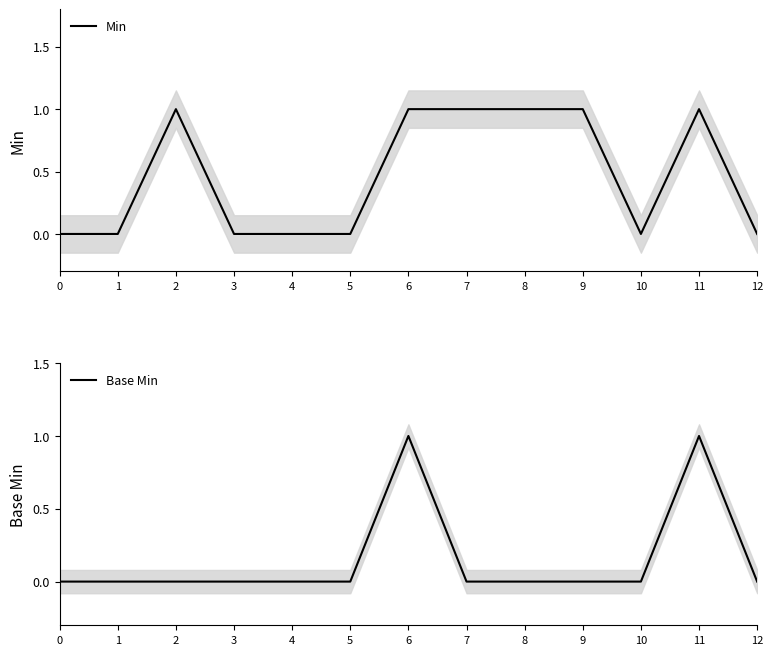

How many values in Min are above zero?

6